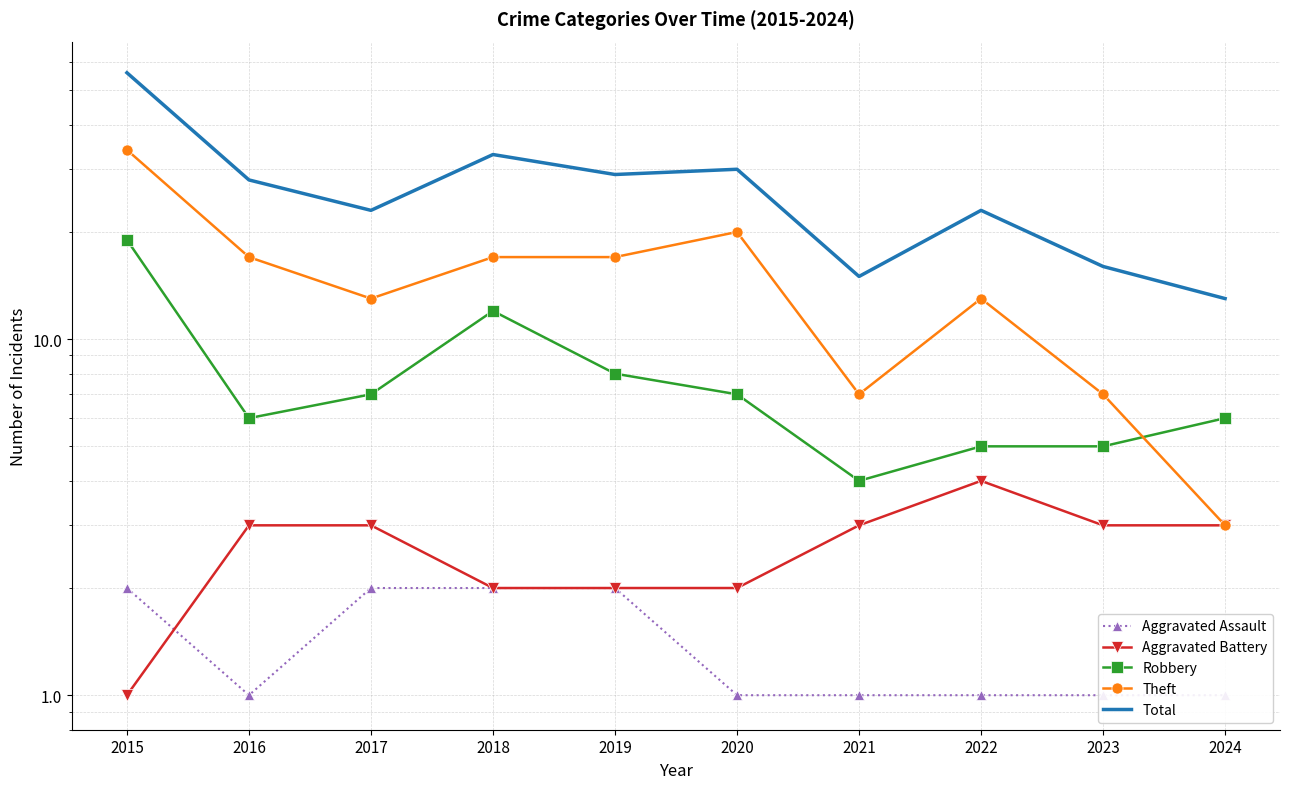

Count the Aggravated Battery values in the range 2 to 3.

8